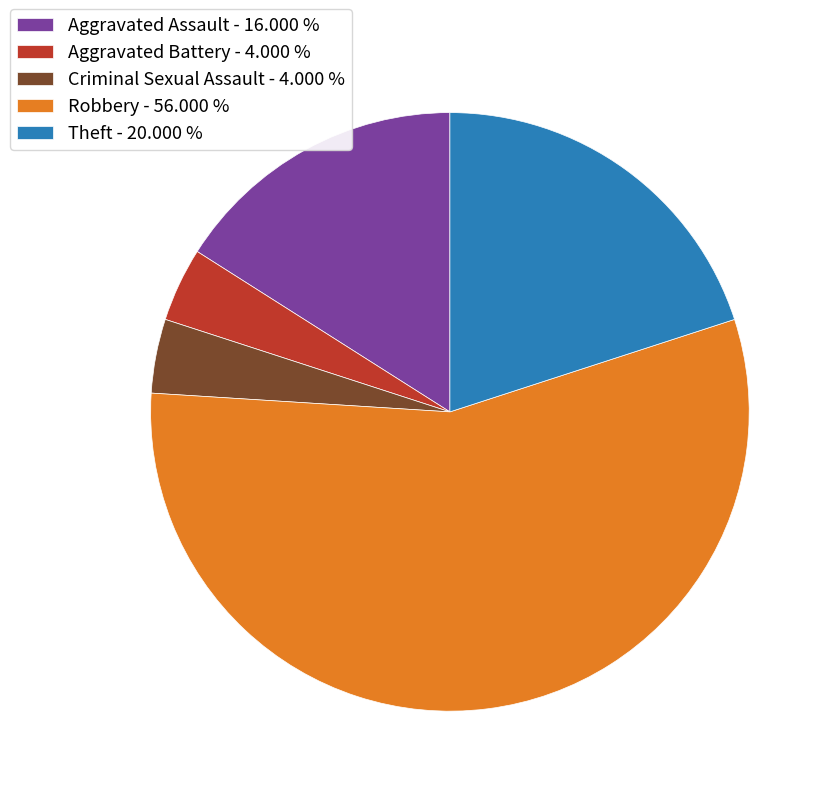

Is there any slice that represents more than half of the pie?

Yes